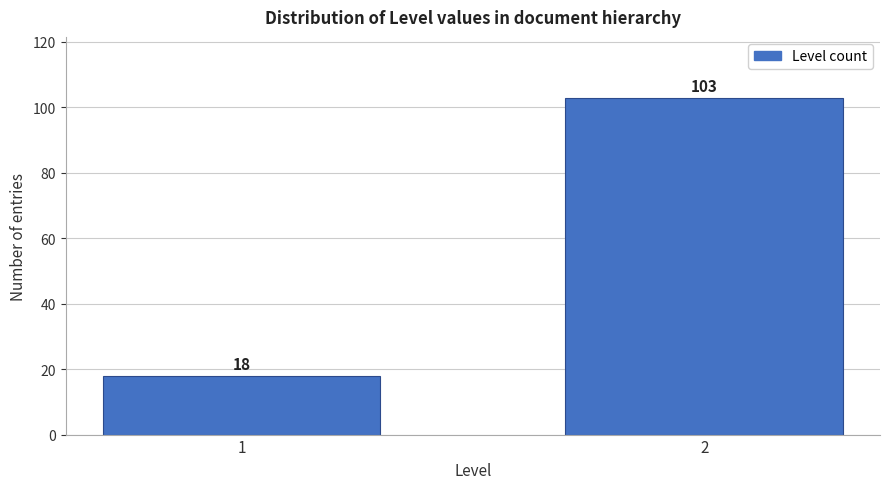

Reading right to left, what are all the values shown in this chart?

103	18